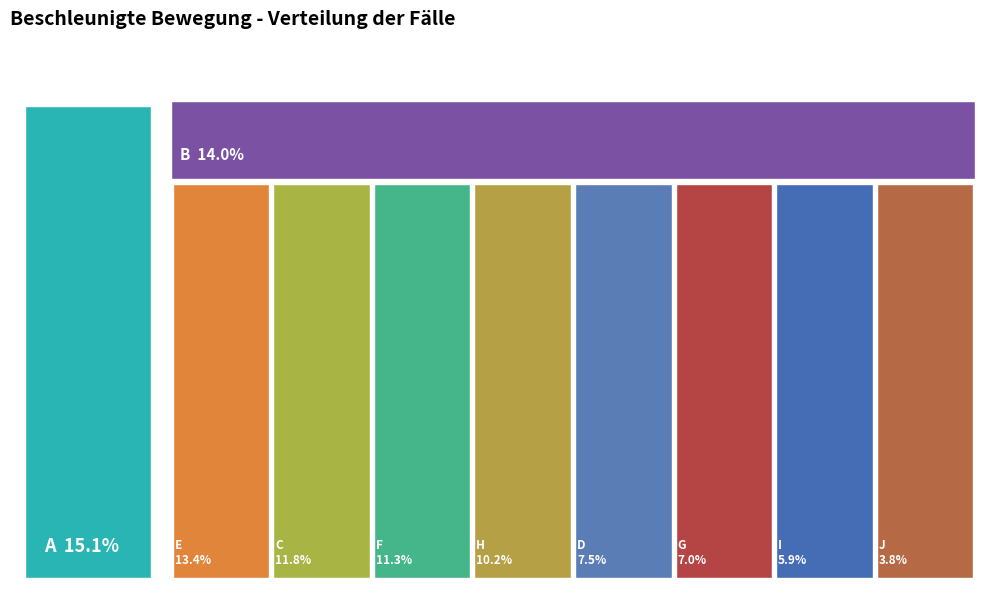

How many slices are in this pie chart?

10